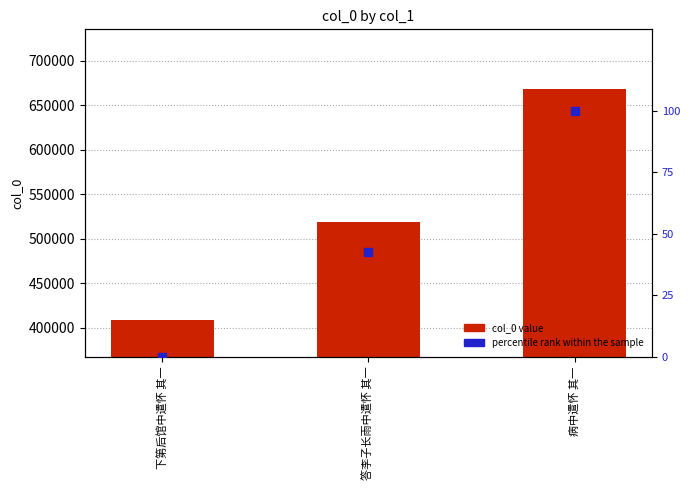

Which series has the largest total across all categories?

col_0